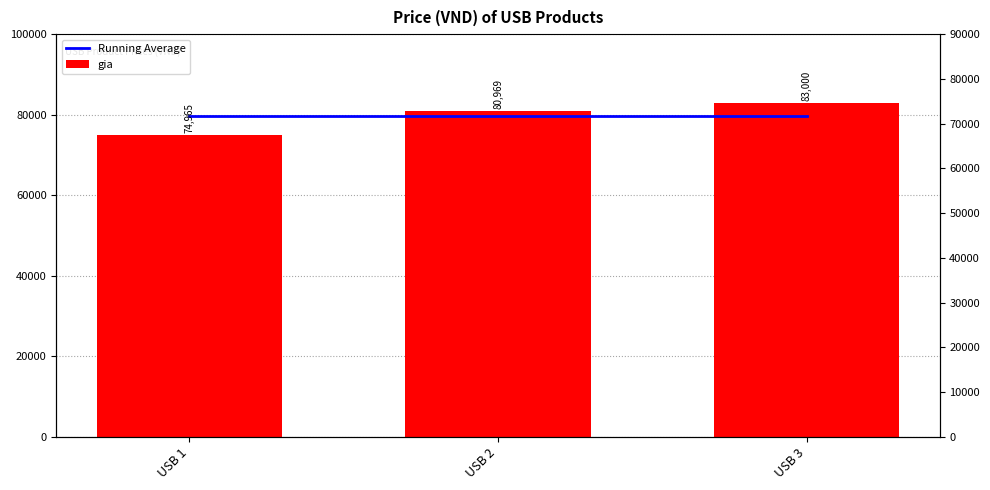

What is the greatest value displayed?

83000.0